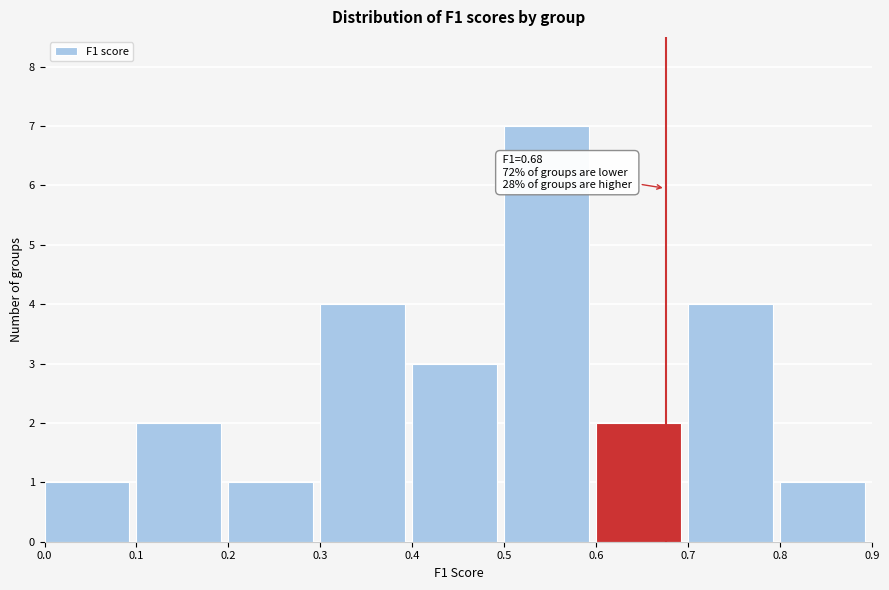

Over which range of the x-axis is the bar tallest?

0.5 to 0.6